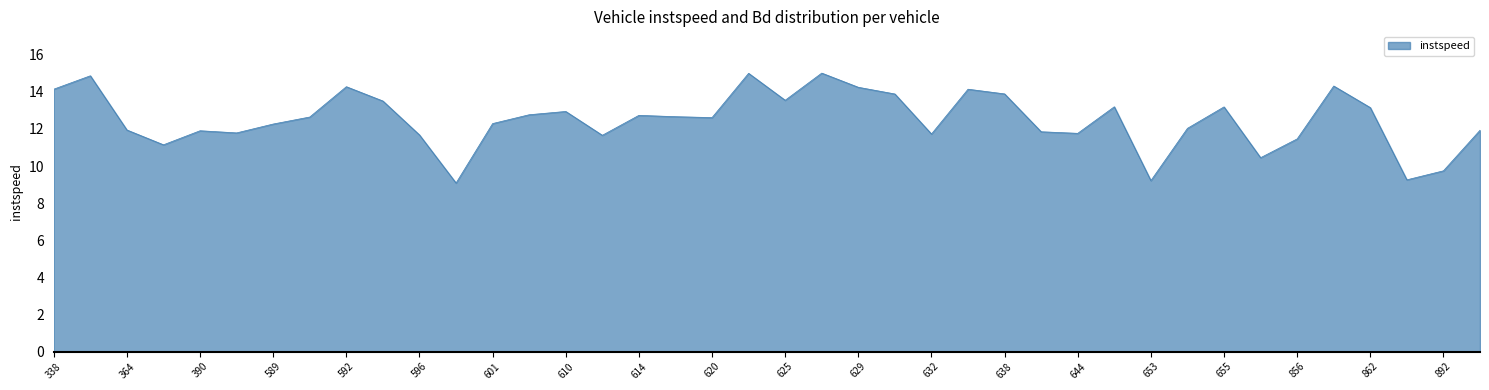

What is the minimum value shown in the chart?

9.1